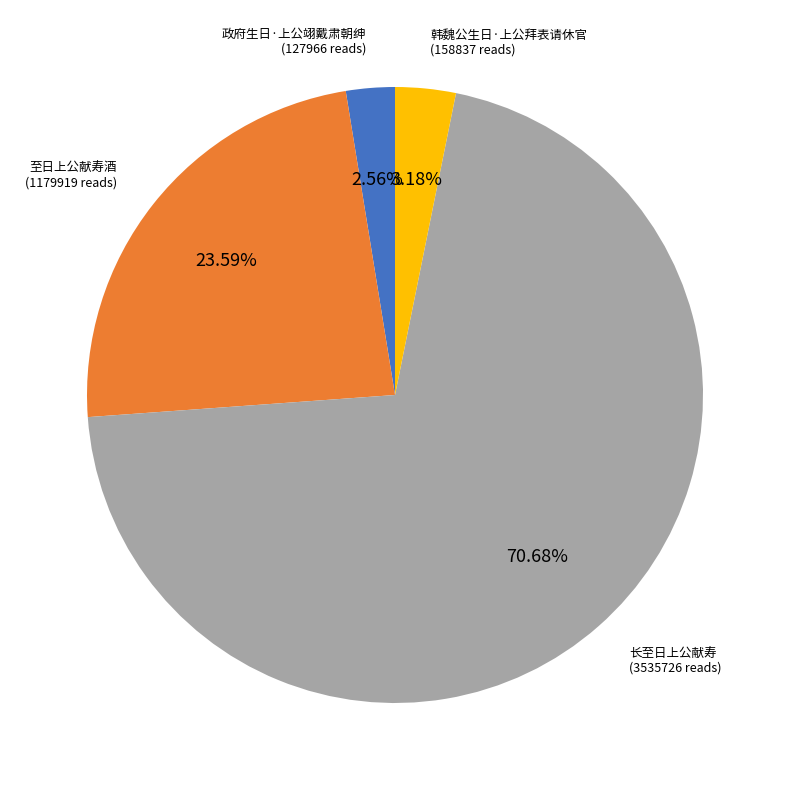

Is there any slice that represents more than half of the pie?

Yes